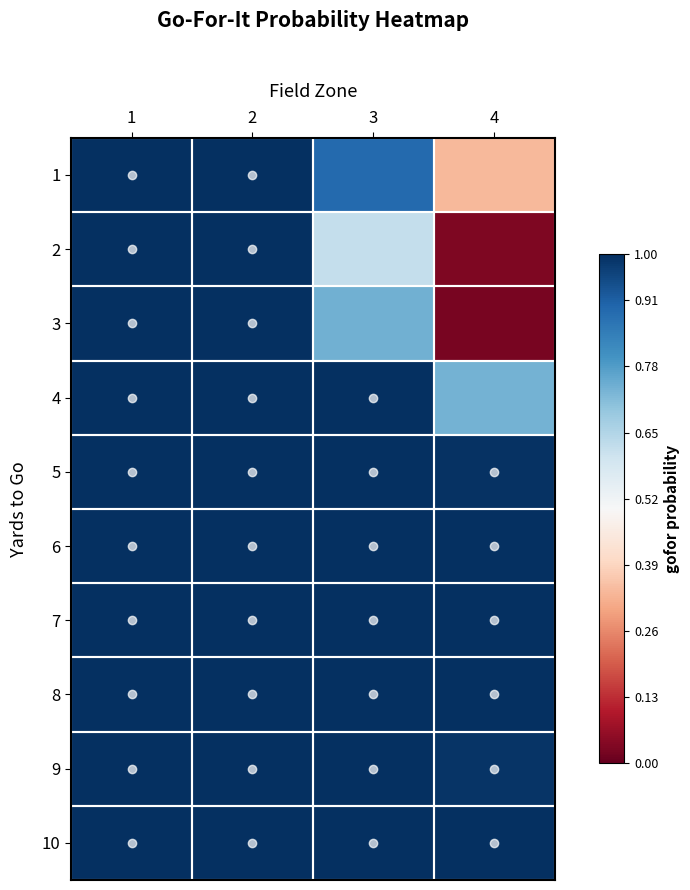

How many series are shown in this chart?

10